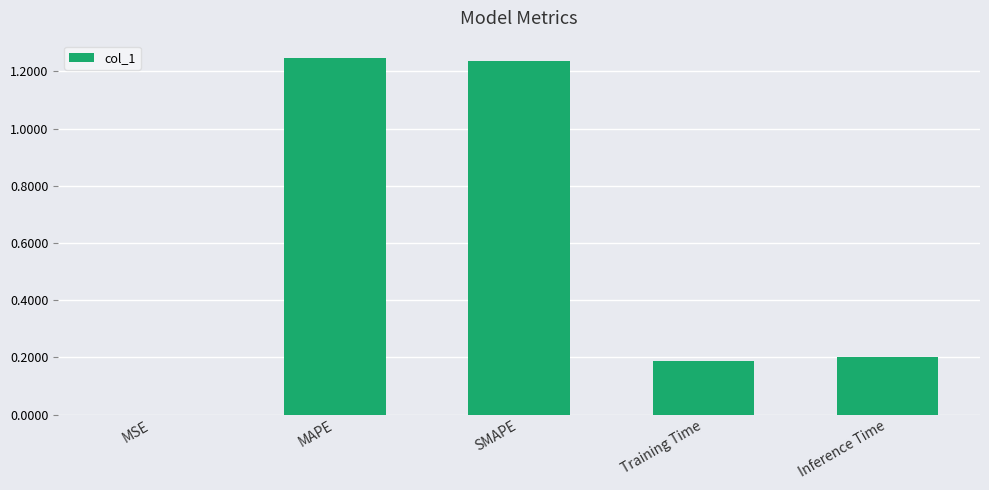

Are the bars horizontal?

No